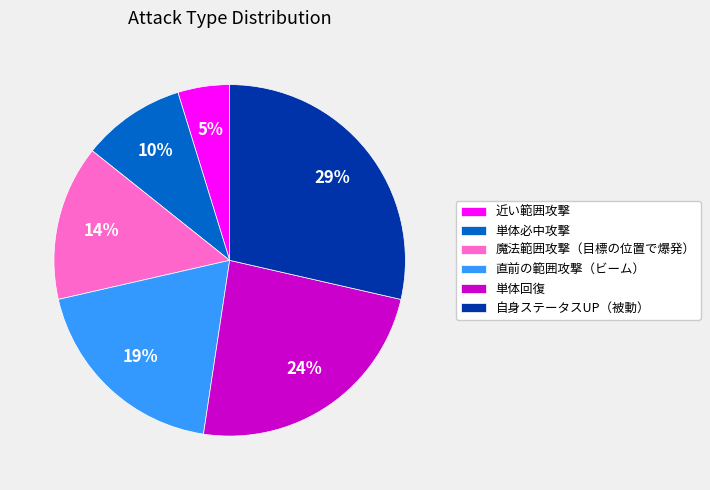

Which has a higher value, 近い範囲攻撃 or 単体必中攻撃?

単体必中攻撃